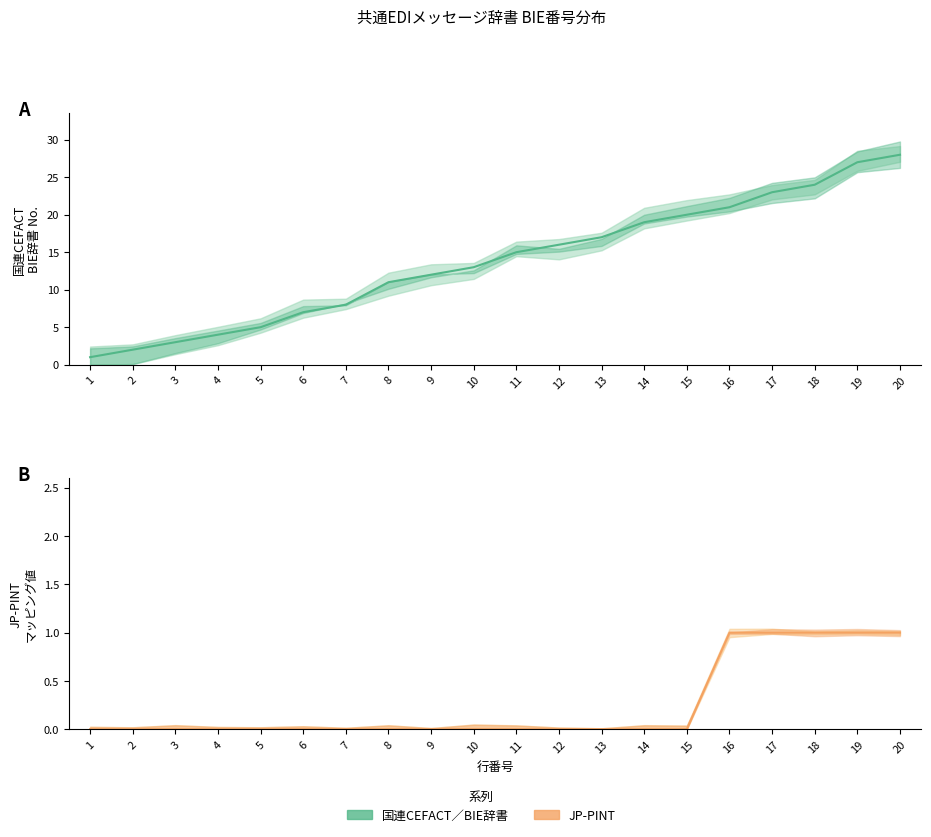

At which label does 国連CEFACT／BIE辞書 reach its minimum?

1